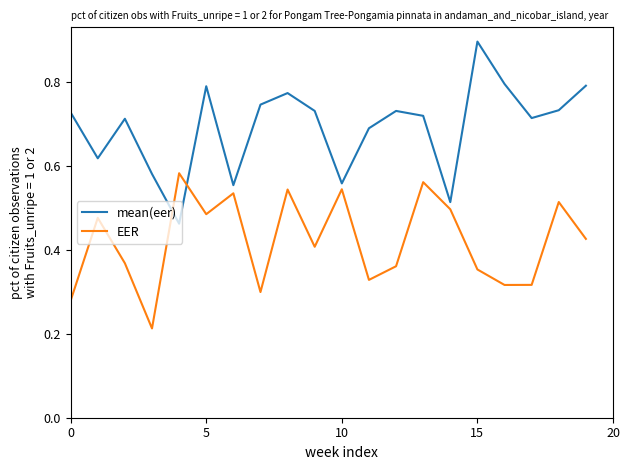

What is the maximum value for mean(eer)?

0.9